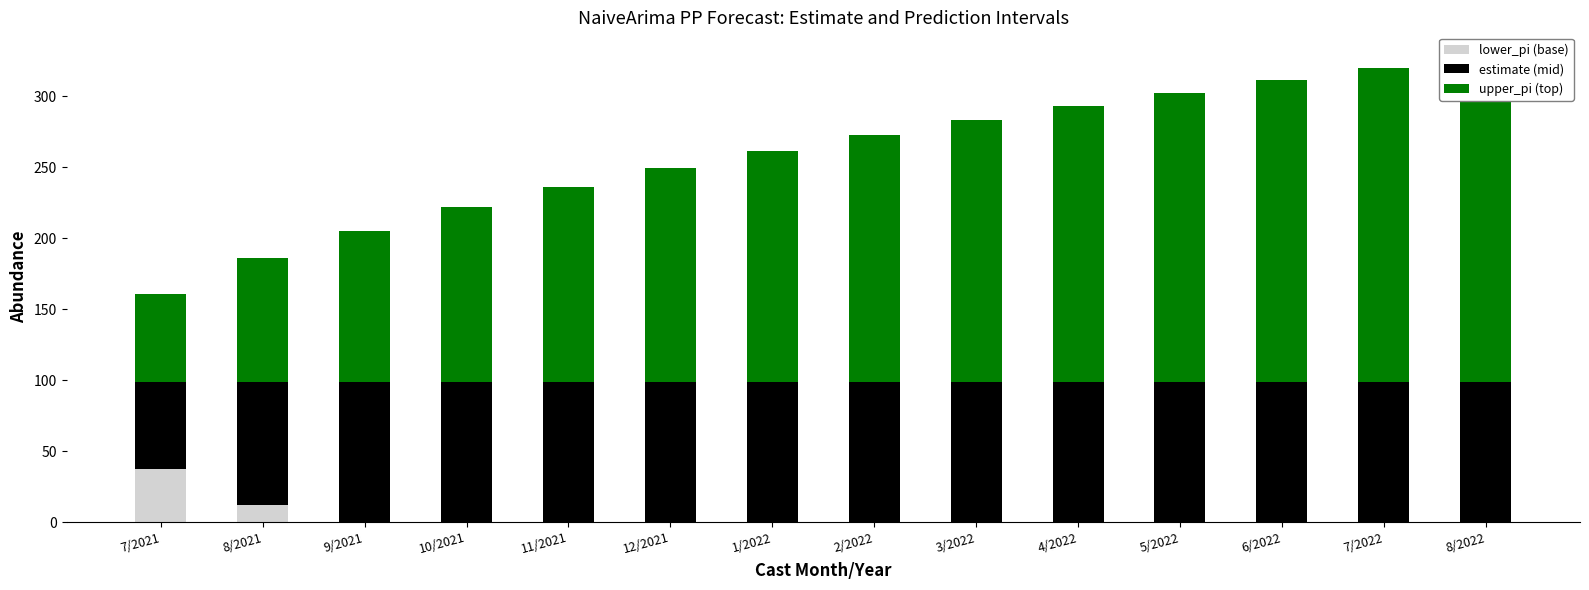

List the series in order of their peak value, highest first.

upper_pi (top), estimate (mid), lower_pi (base)